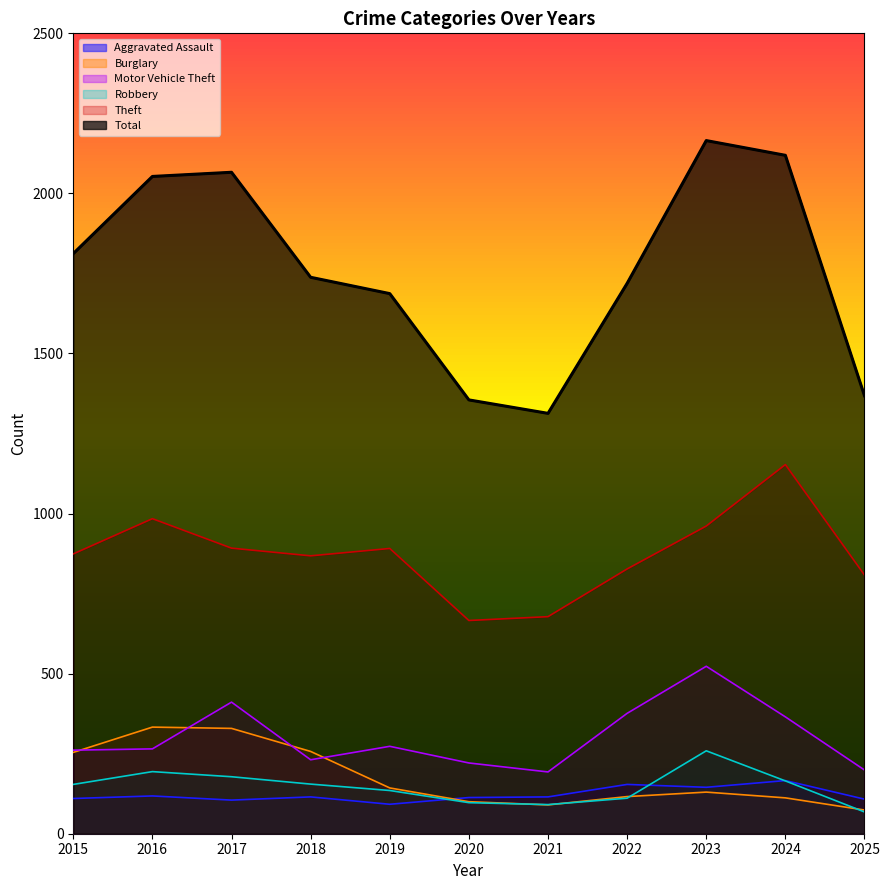

Is it true that Robbery equals 111 at 2022?

True